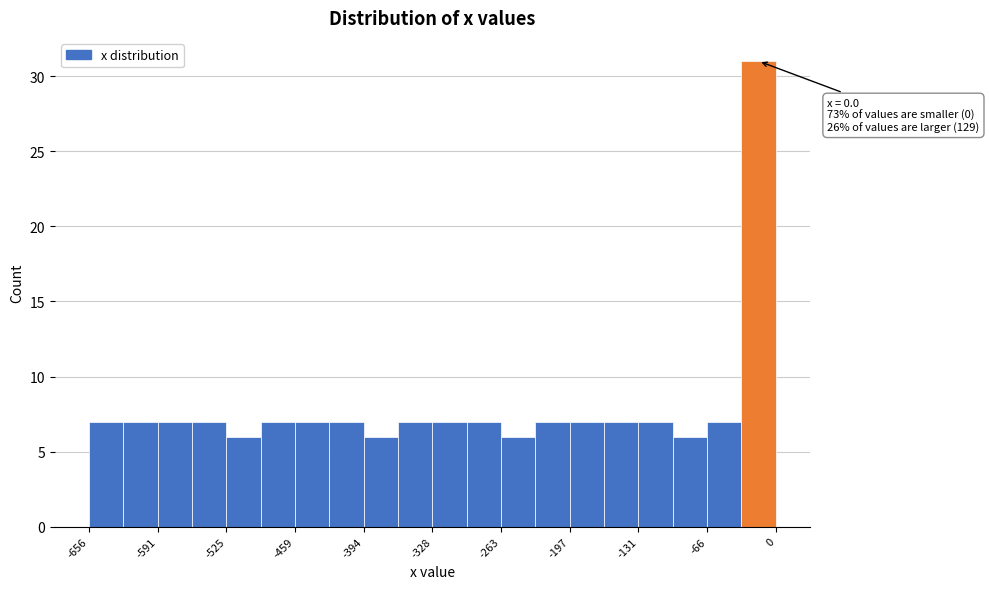

Around what value on the x-axis is the tallest bar? Give the approximate position of its centre, as read against the axis.

-20